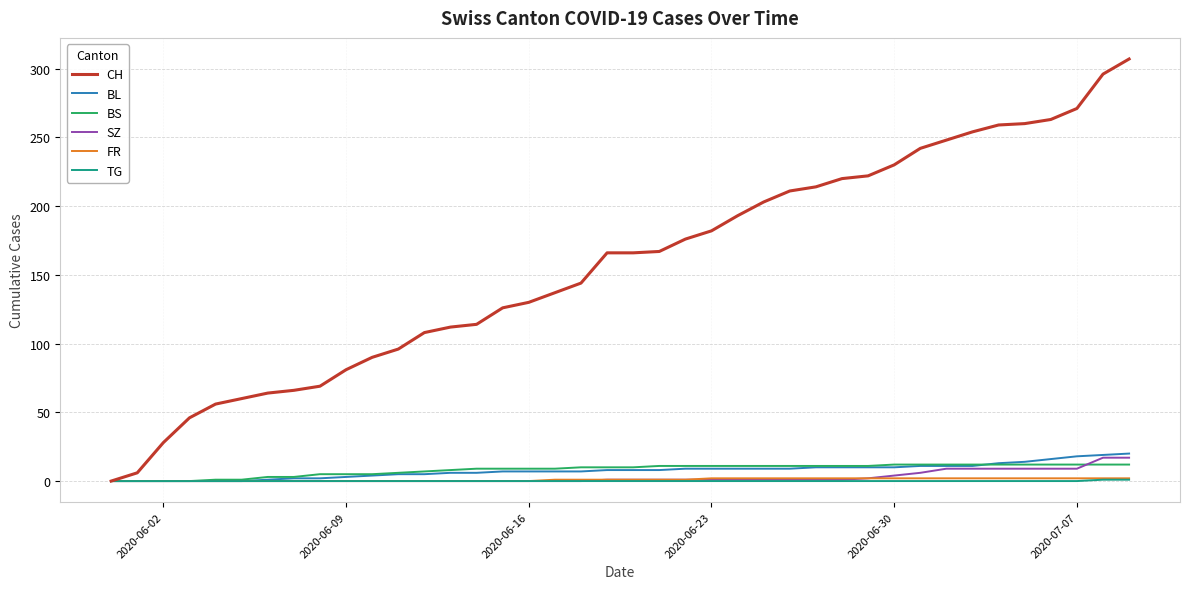

What is the maximum value for BS?

12